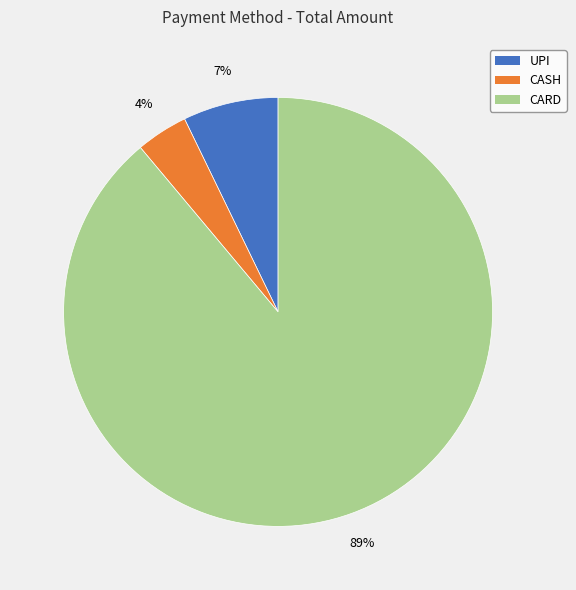

Count the number of slices in the pie.

3